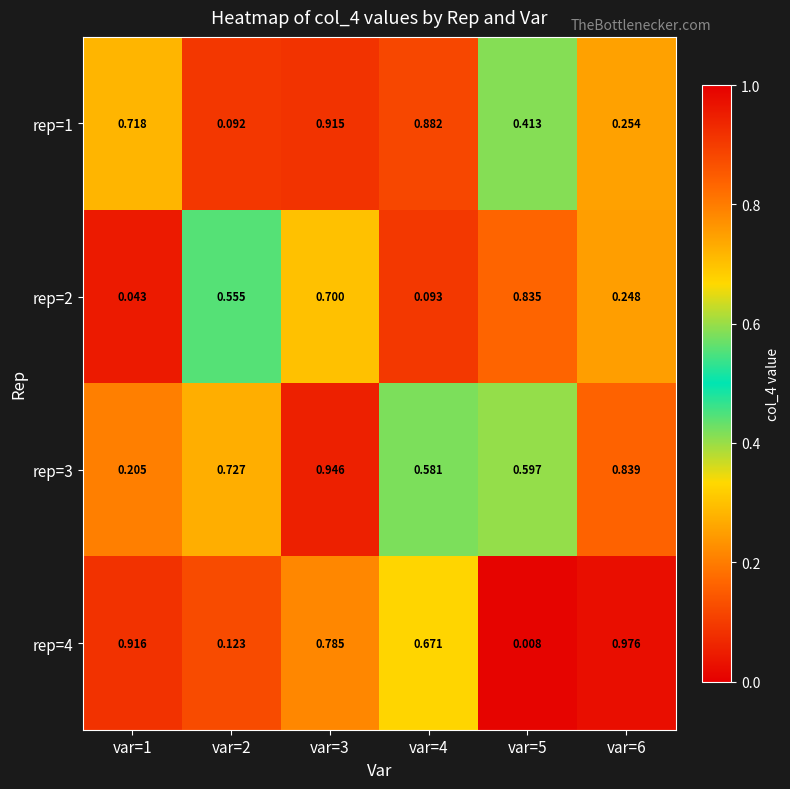

Is the value of rep=1 at var=3 greater than the value of rep=3 at var=1?

Yes